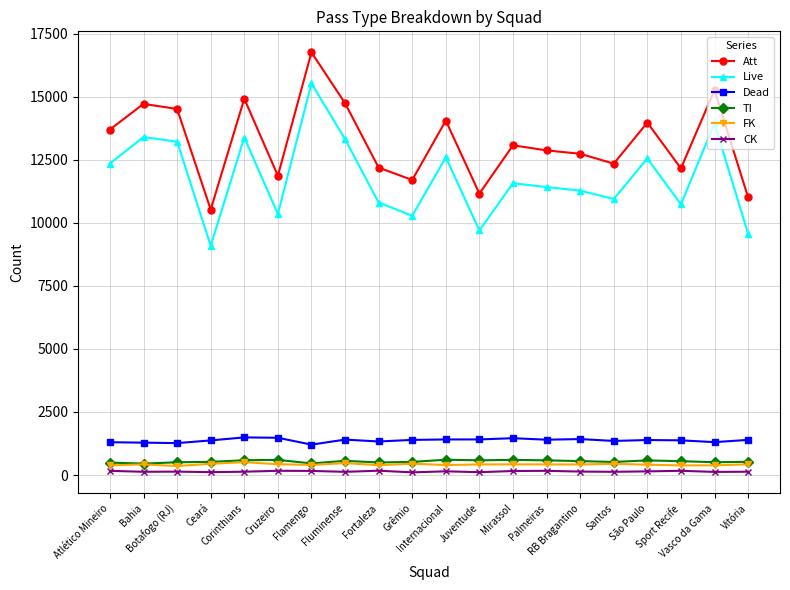

Count the number of categories in the chart.

20